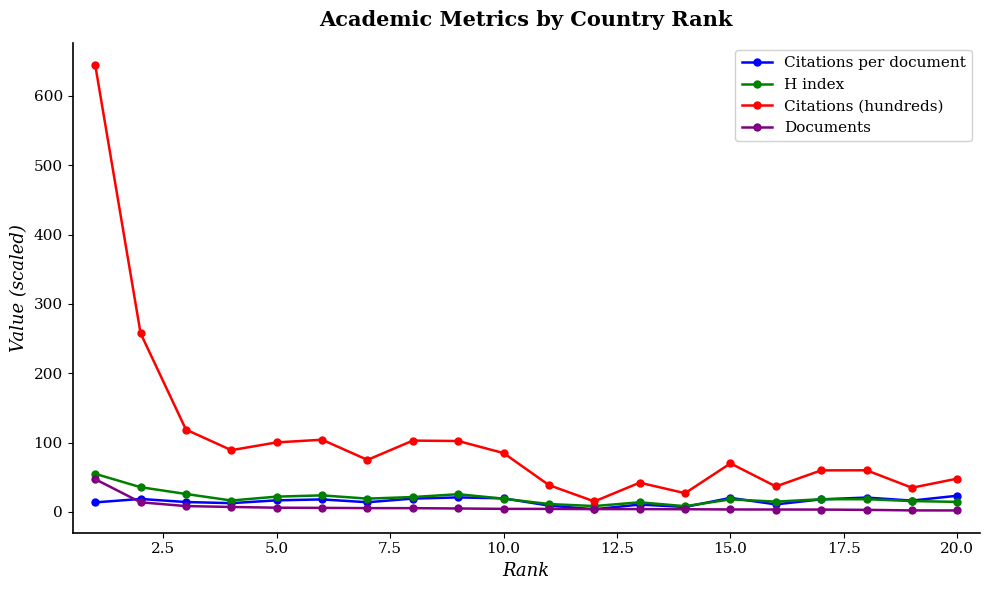

True or false: Citations per document and H index intersect in this chart.

True